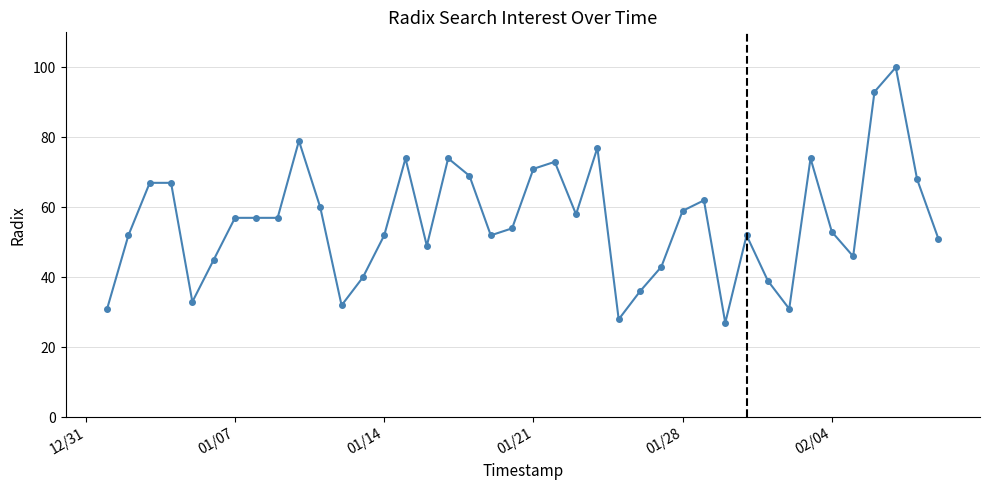

What is the average value?

56